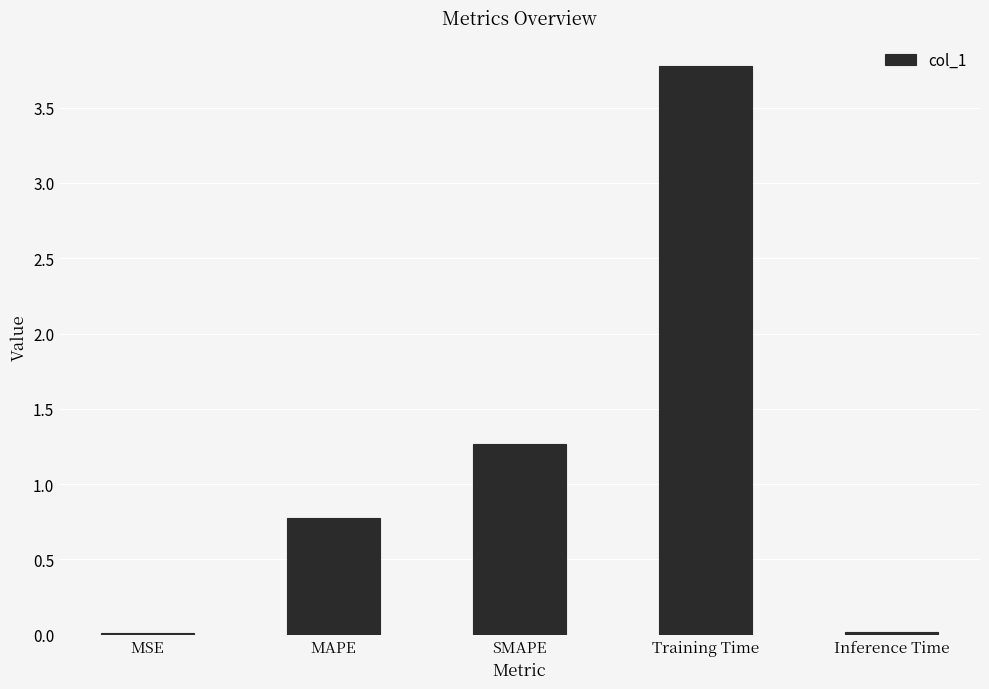

What is the difference between the maximum and second lowest values?

3.8